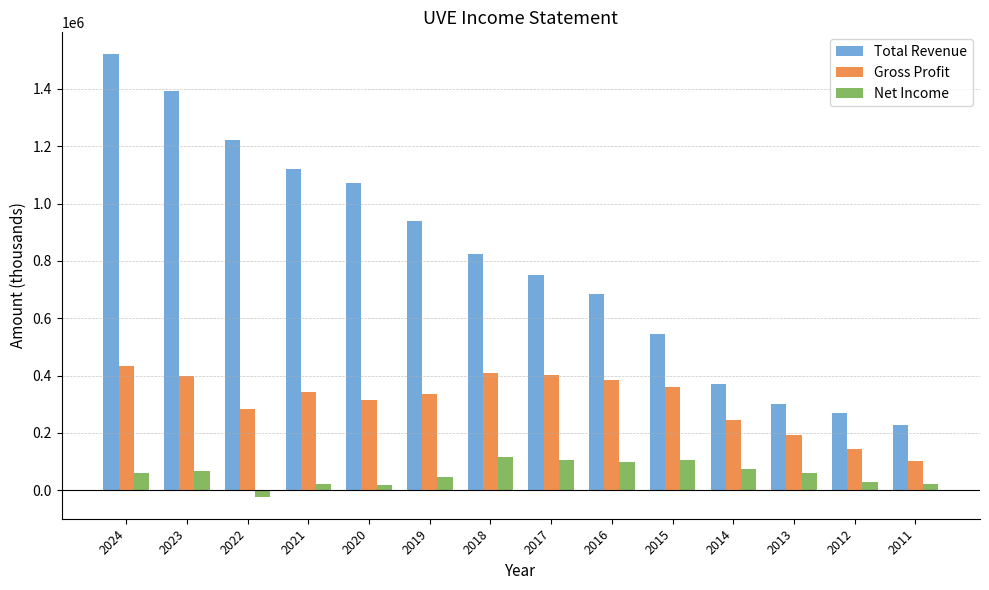

What is the minimum value for Gross Profit?

101600